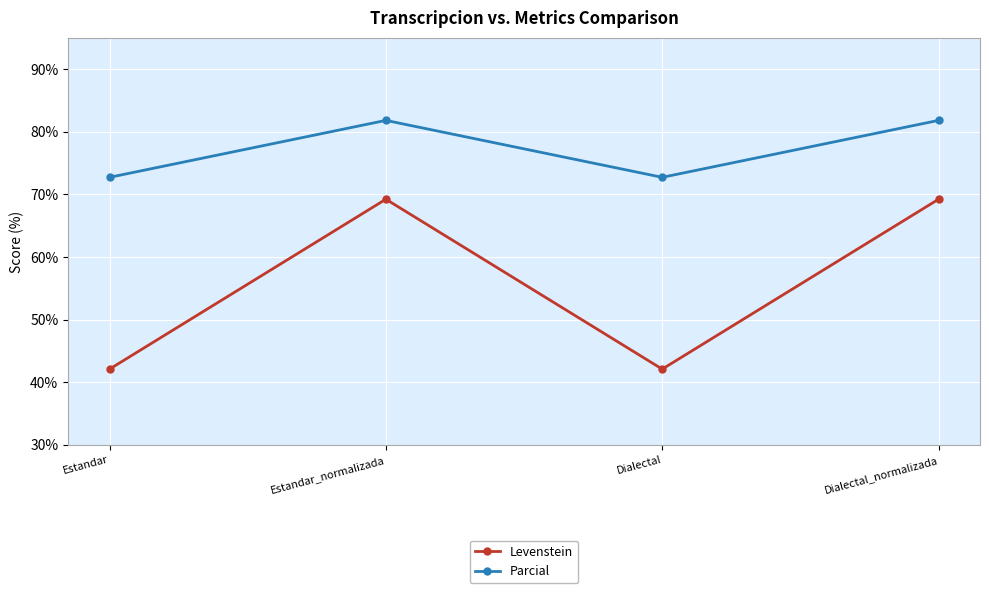

Which series changed the most between Estandar_normalizada and Dialectal?

Levenstein